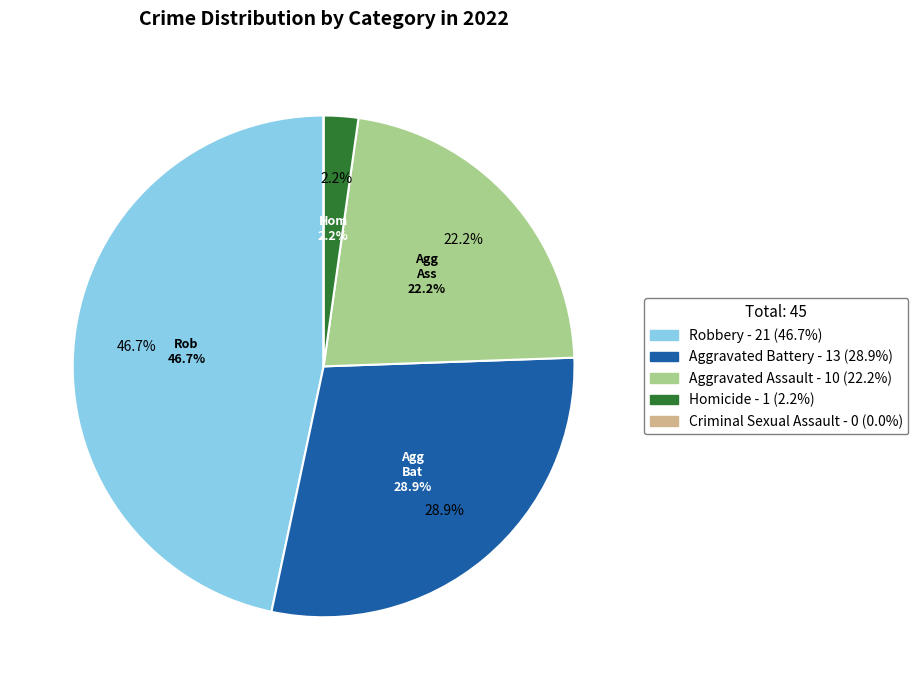

True or false: Criminal Sexual Assault accounts for 0% of the total.

True